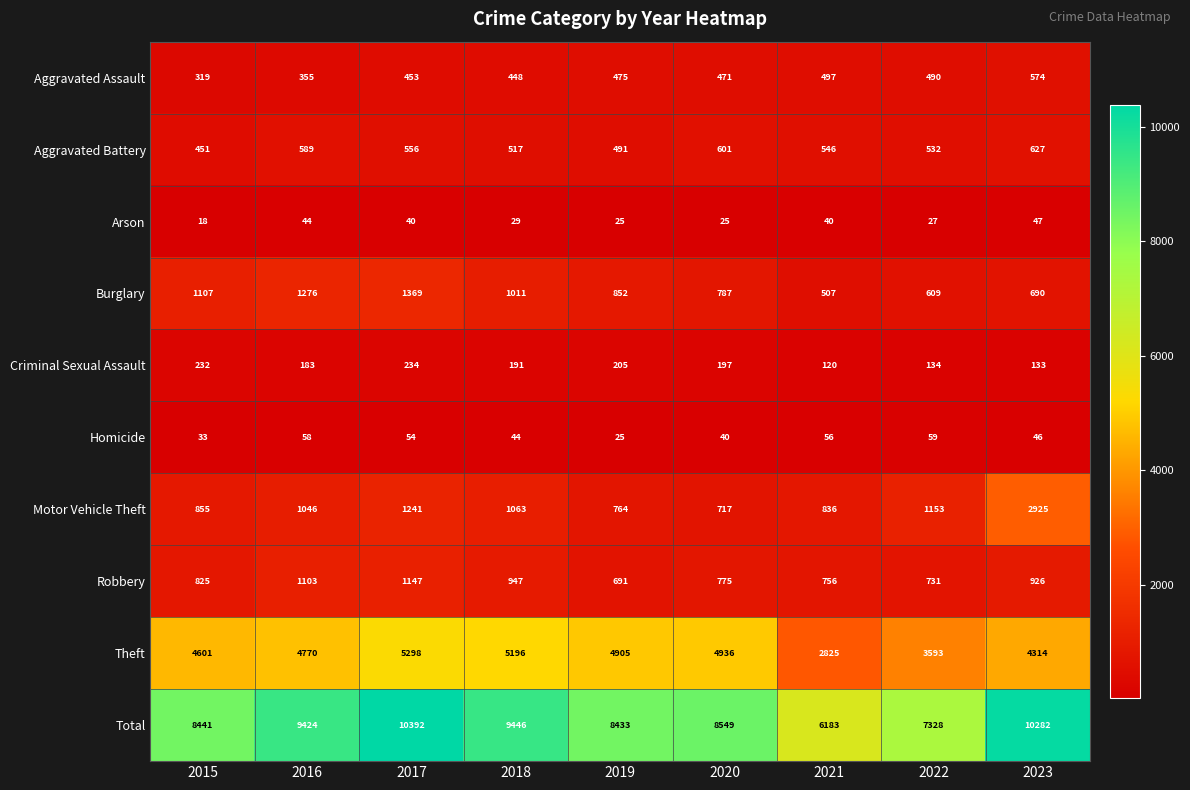

Count the number of categories in the chart.

9